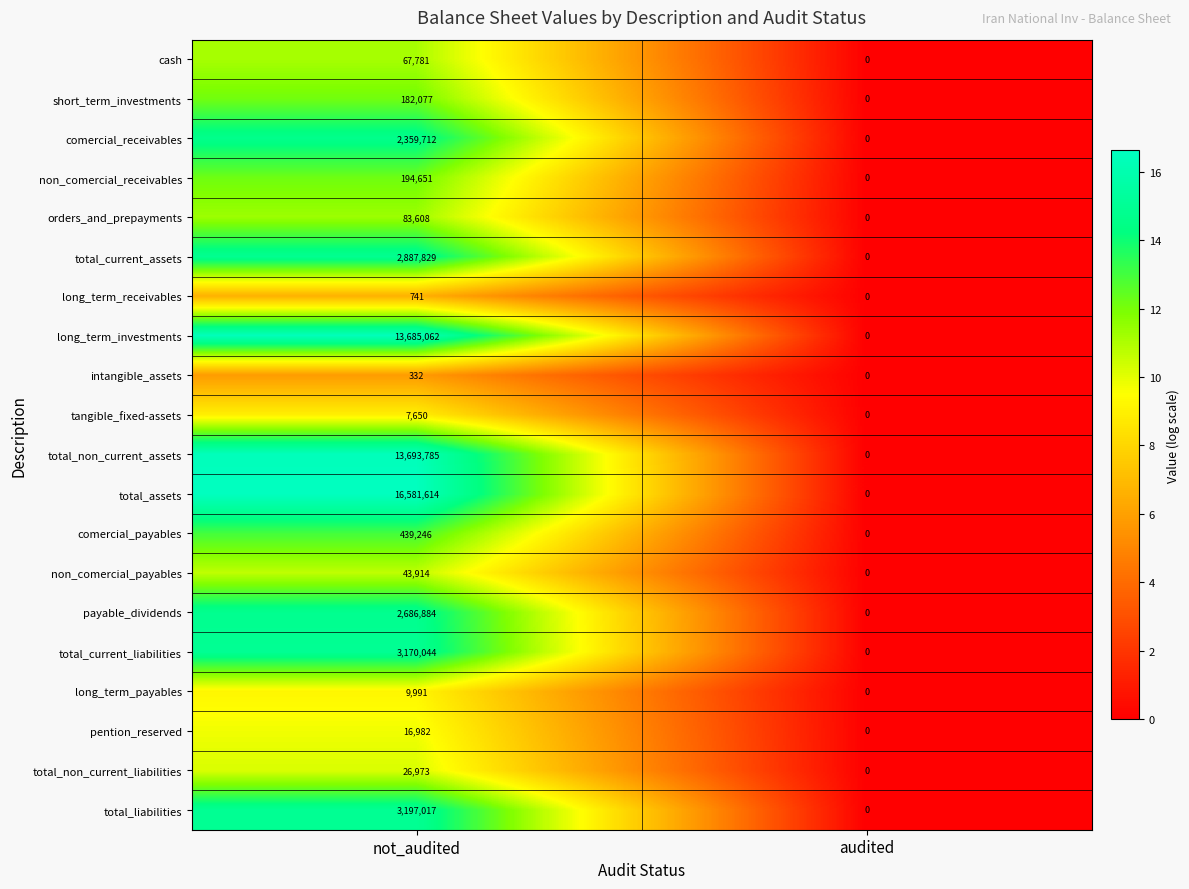

What is the sum of all long_term_payables values?

9991